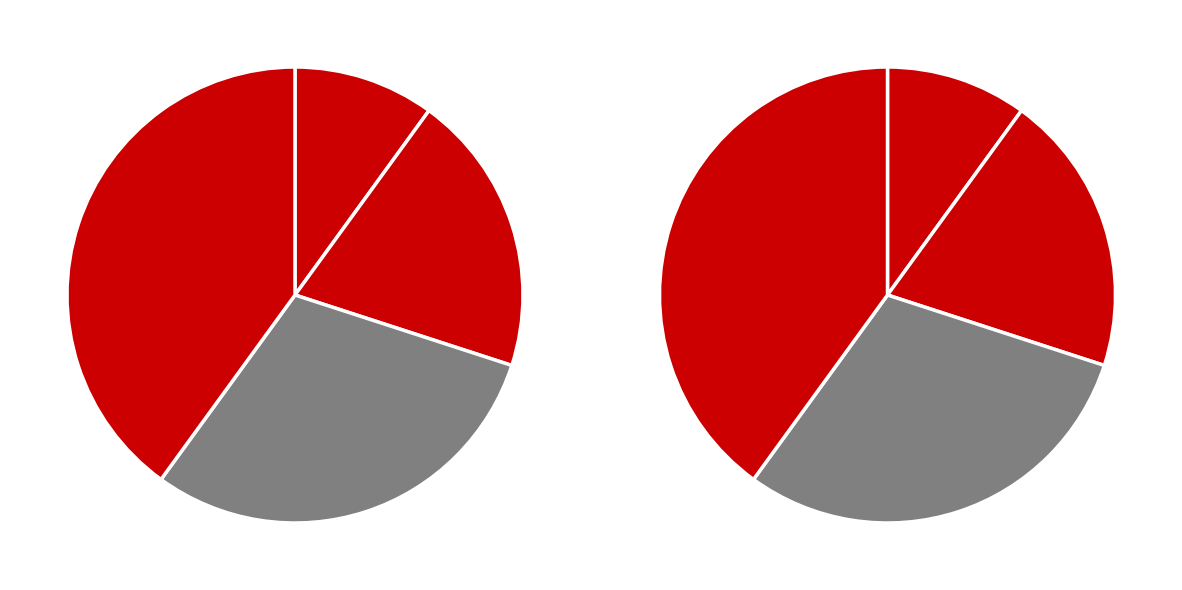

How many segments does this pie chart have?

4